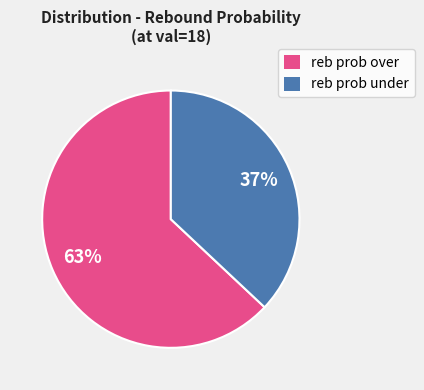

To the nearest percent, what portion does reb prob under represent?

37%